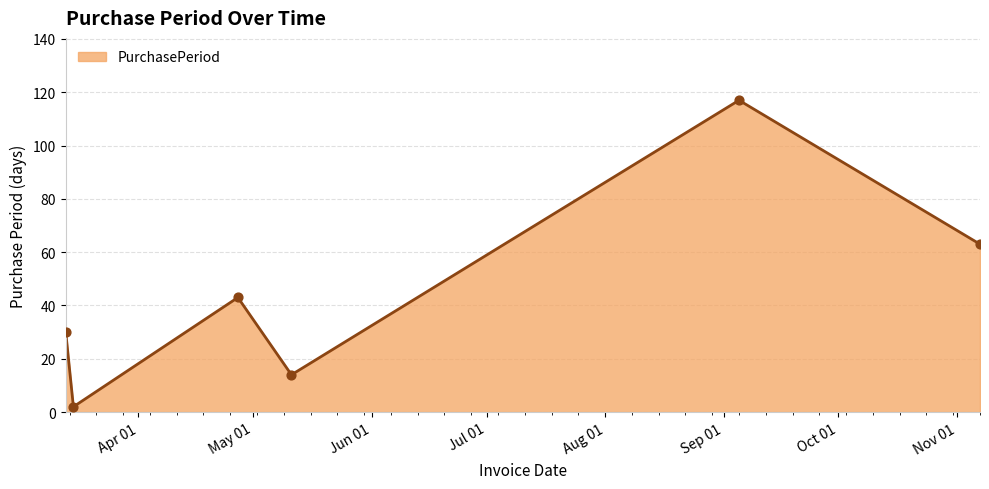

What is the greatest value displayed?

117